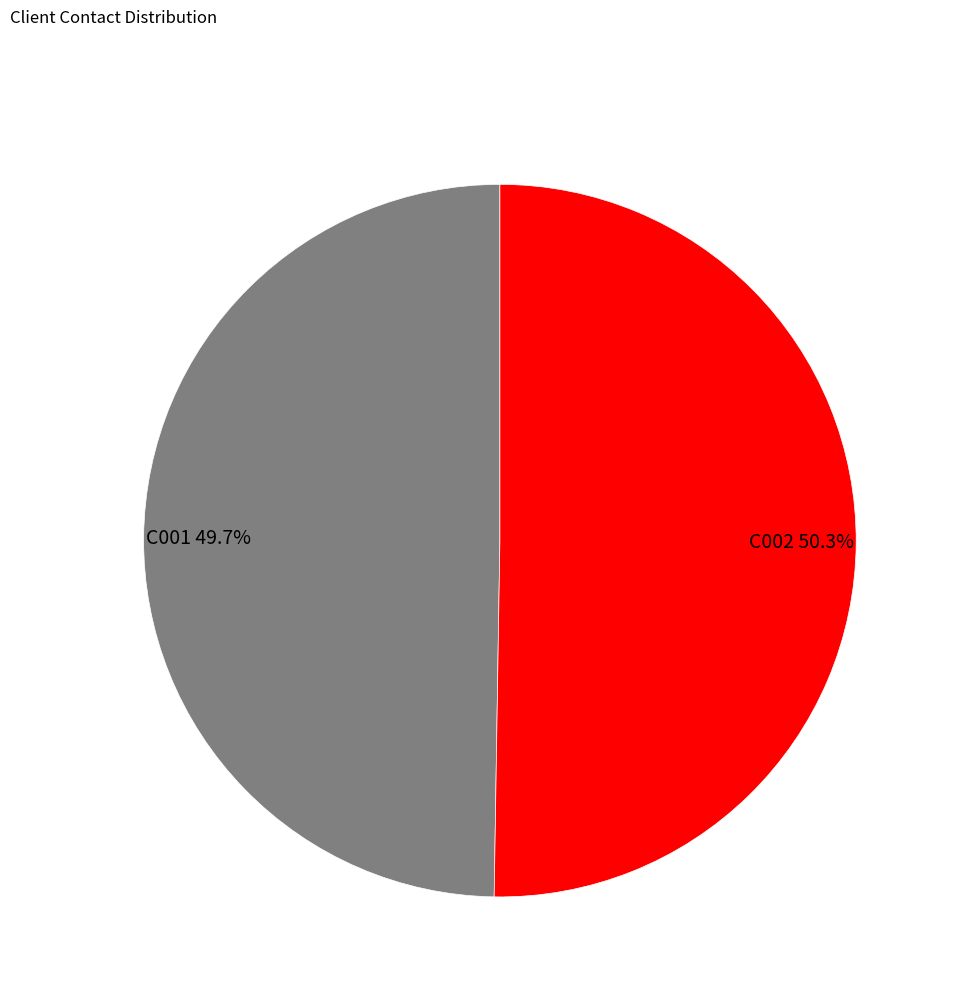

To the nearest percent, what portion does C001 represent?

50%